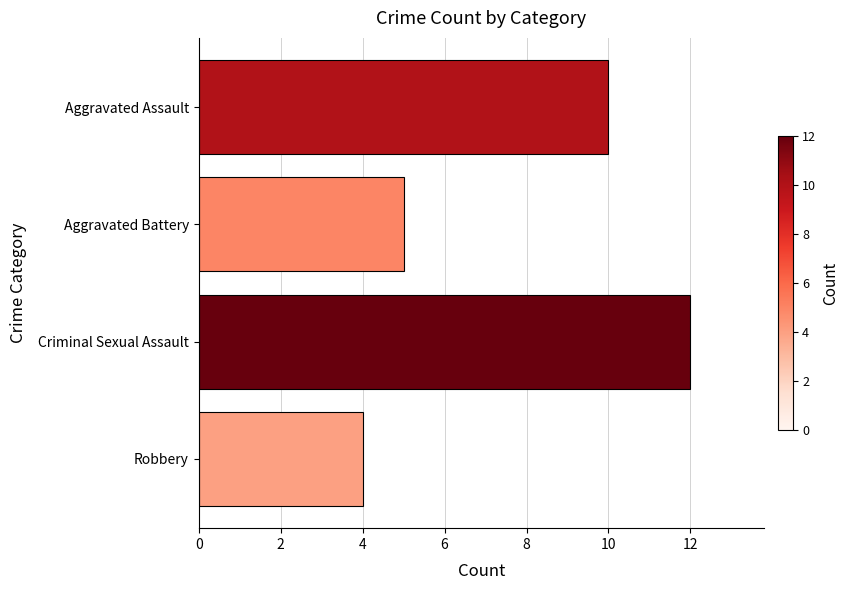

What is the difference between the maximum and minimum values?

8